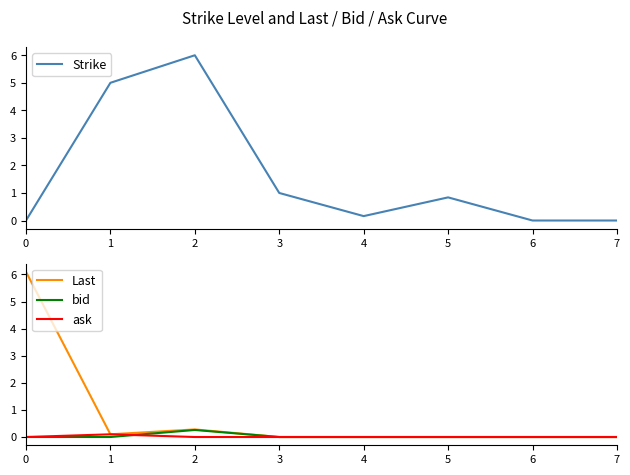

The bid series shows 0.2 at 2. True or false?

False